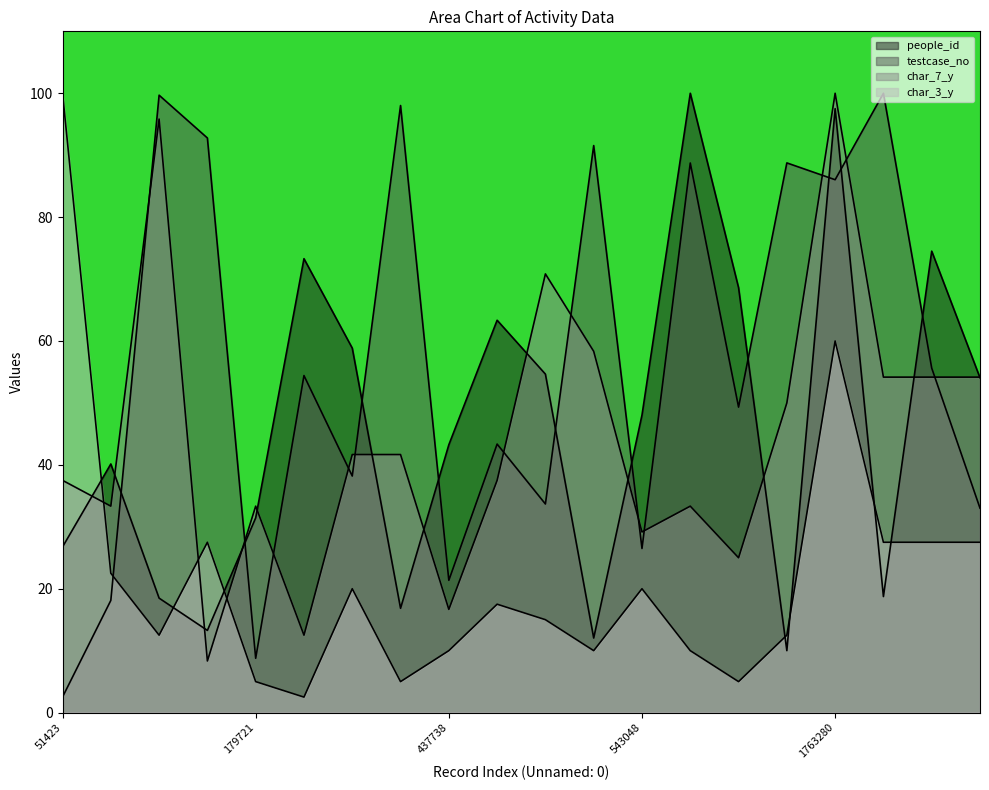

Reading left to right, list all the values displayed in this chart.

people_id: 51423=26.7	371175=40.1	2042982=18.5	1901354=13.3	179721=31.4	1115288=73.3	782725=58.8	2008813=16.8	437738=43.2	888539=63.4	690235=54.7	1876251=12.0	543048=48.0	1818612=100.0	1010826=68.6	1818934=10.0	1763280=97.5	2049368=18.7	1139978=74.5	676478=54.1
testcase_no: 51423=2.5	371175=18.1	2042982=99.7	1901354=92.8	179721=8.8	1115288=54.4	782725=38.2	2008813=98.0	437738=21.4	888539=43.4	690235=33.7	1876251=91.6	543048=26.5	1818612=88.7	1010826=49.3	1818934=88.8	1763280=86.0	2049368=100.0	1139978=55.6	676478=33.0
char_7_y: 51423=37.5	371175=33.3	2042982=95.8	1901354=8.3	179721=33.3	1115288=12.5	782725=41.7	2008813=41.7	437738=16.7	888539=37.5	690235=70.8	1876251=58.3	543048=29.2	1818612=33.3	1010826=25.0	1818934=50.0	1763280=100.0	2049368=54.2	1139978=54.2	676478=54.2
char_3_y: 51423=100.0	371175=22.5	2042982=12.5	1901354=27.5	179721=5.0	1115288=2.5	782725=20.0	2008813=5.0	437738=10.0	888539=17.5	690235=15.0	1876251=10.0	543048=20.0	1818612=10.0	1010826=5.0	1818934=12.5	1763280=60.0	2049368=27.5	1139978=27.5	676478=27.5